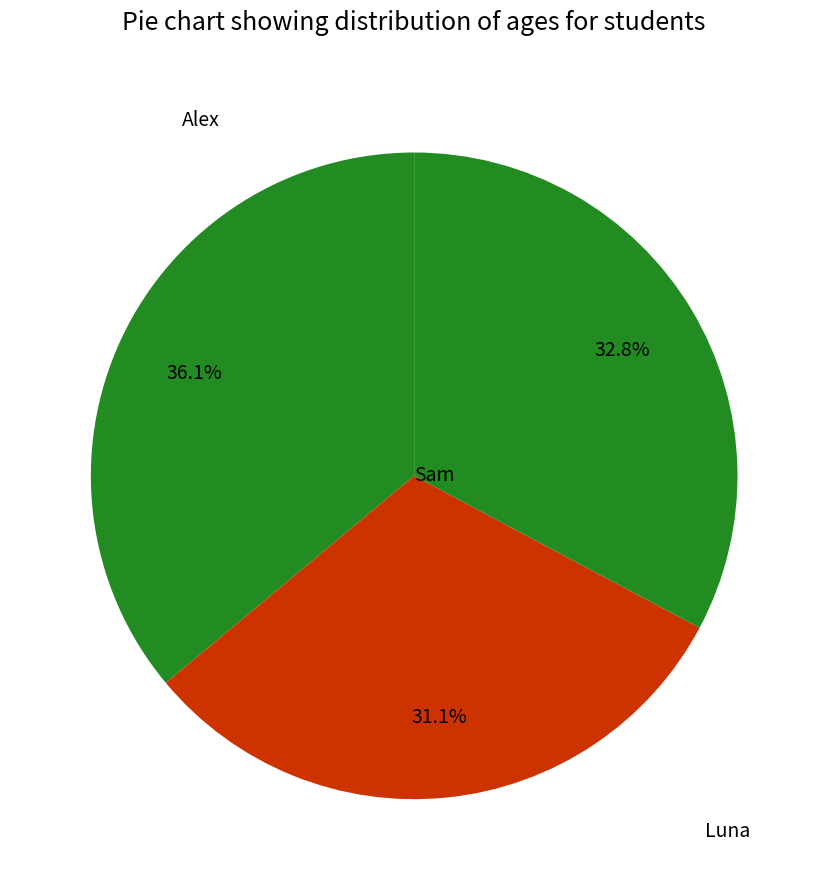

How many slices are in this pie chart?

3